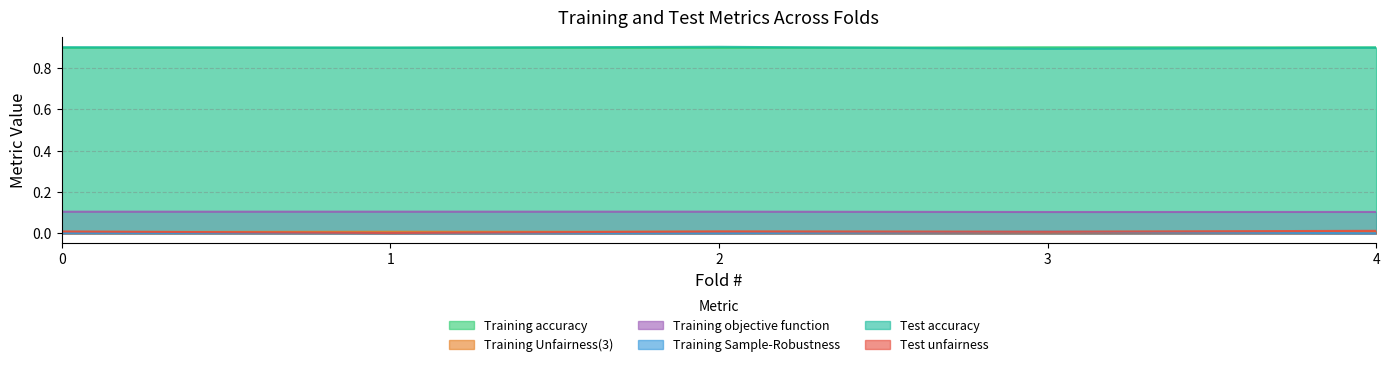

How many lines are shown in the chart?

6